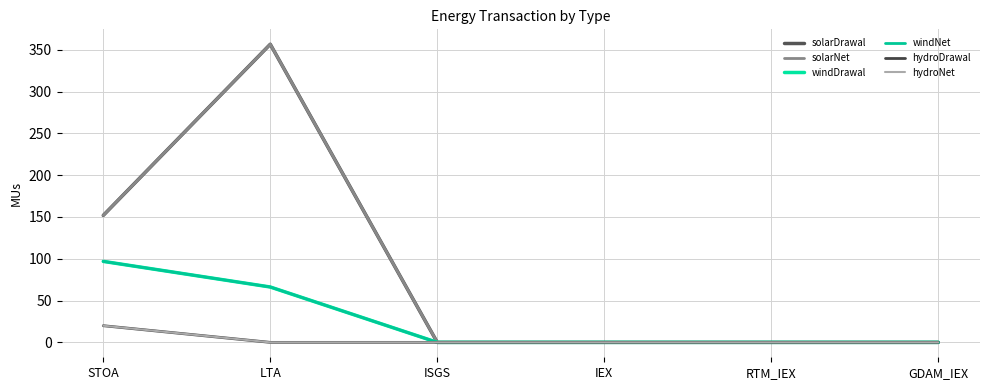

Does the chart display data point markers on the line(s)?

No